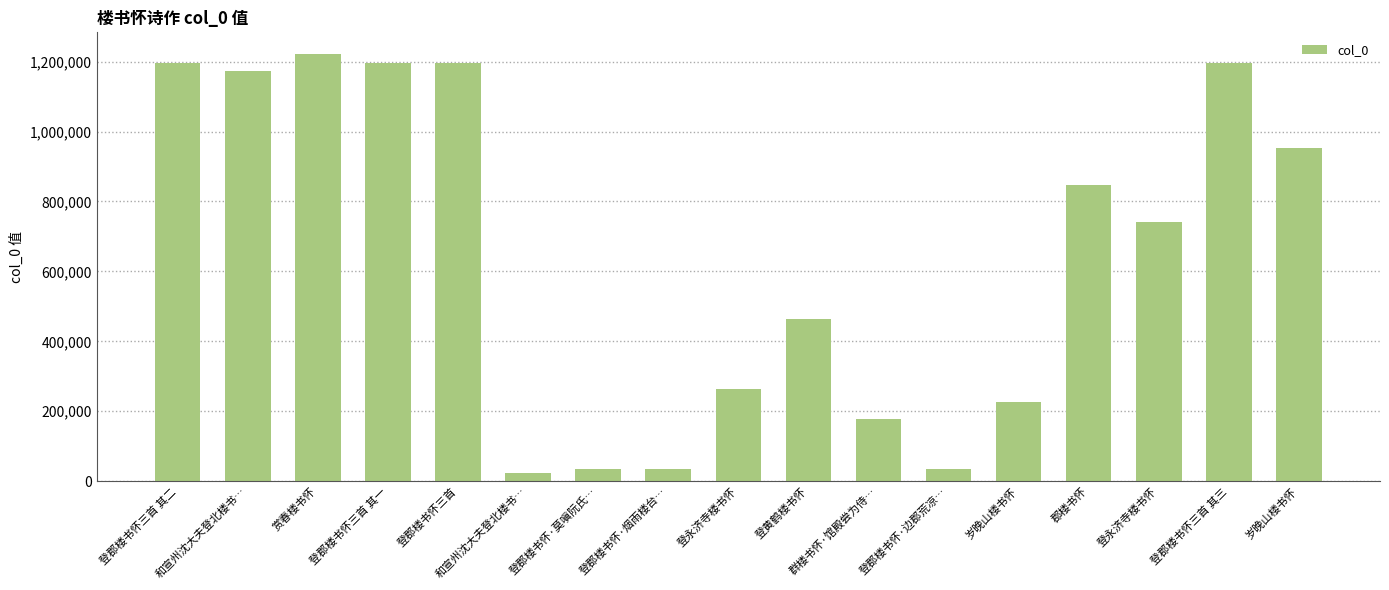

Which has a higher value, 赏春楼书怀 or 郡楼书怀?

赏春楼书怀